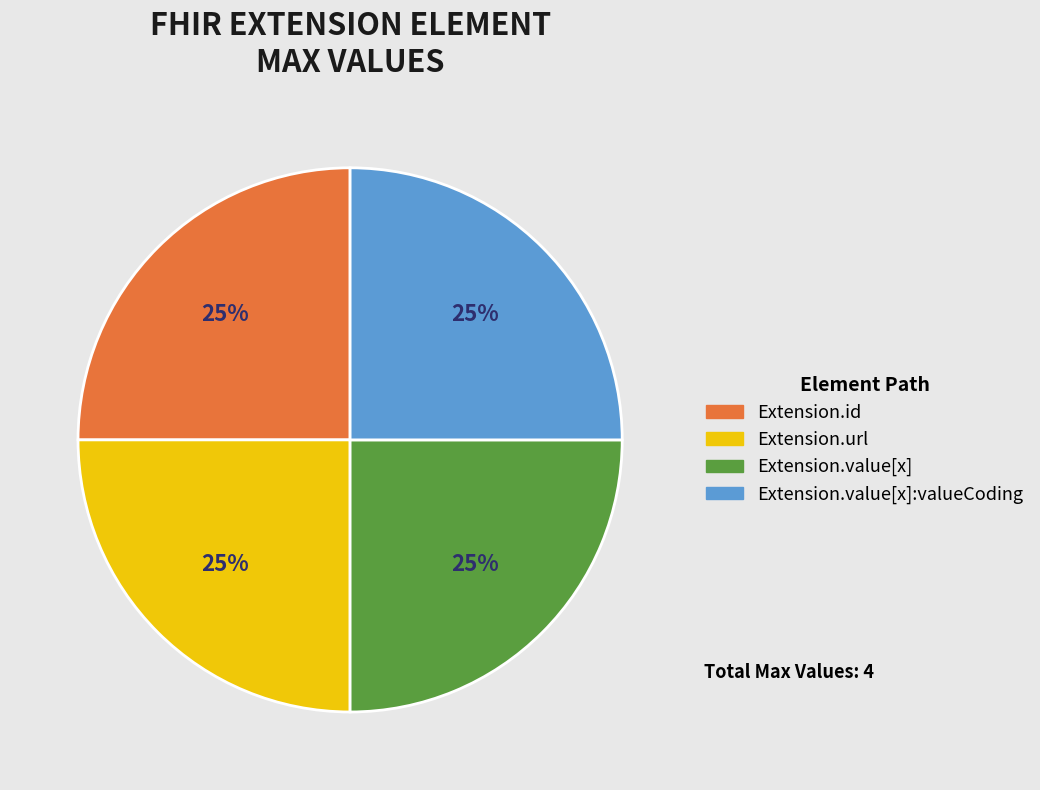

Is there a majority slice in this chart?

No